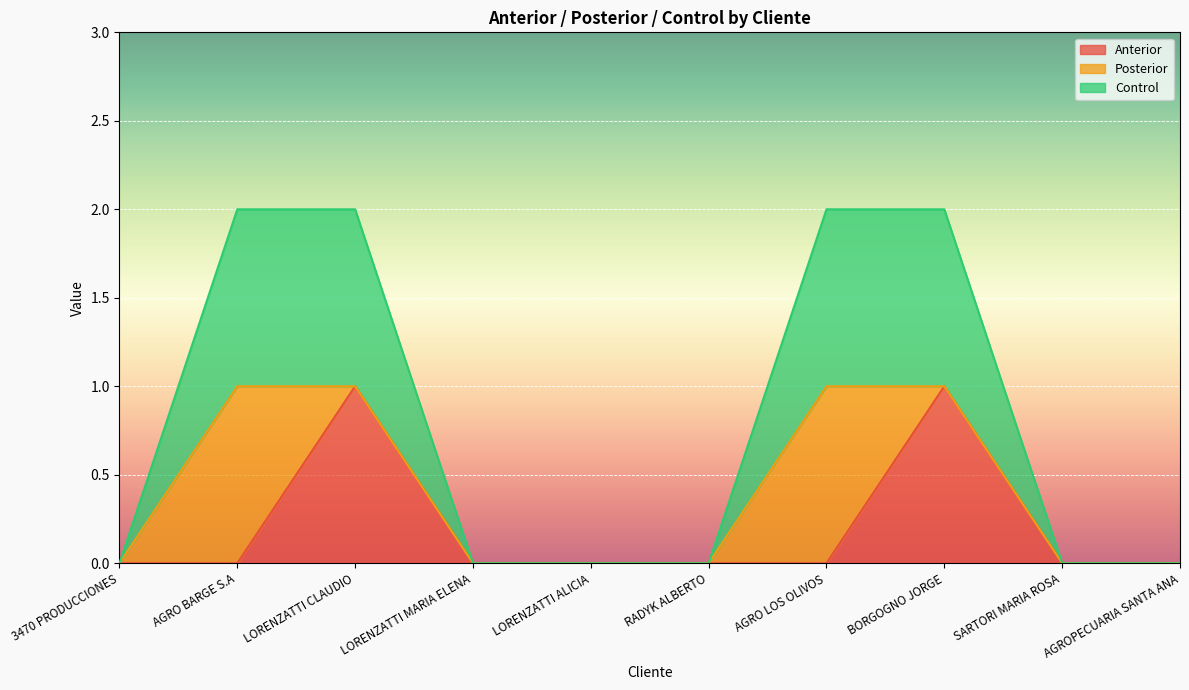

The value of Anterior at 3470 PRODUCCIONES is 1. True or false?

False